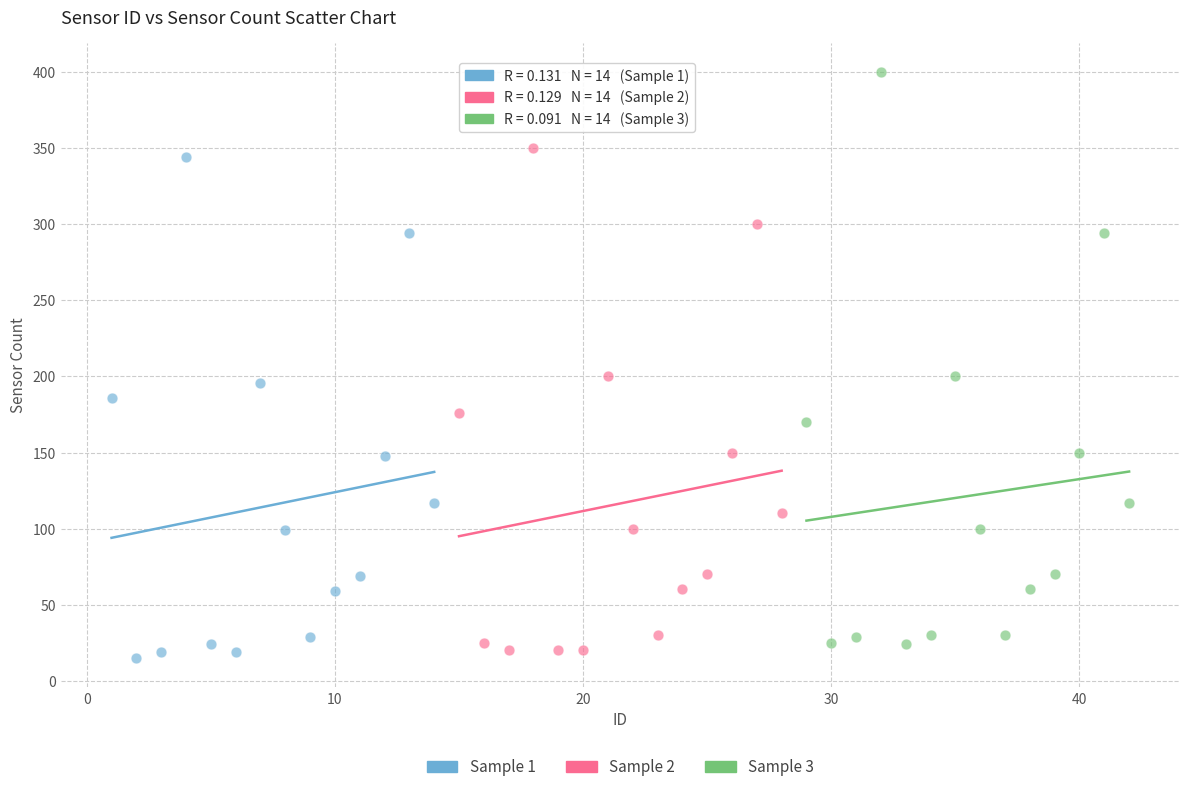

Which series contains the highest Y value?

Sample 3